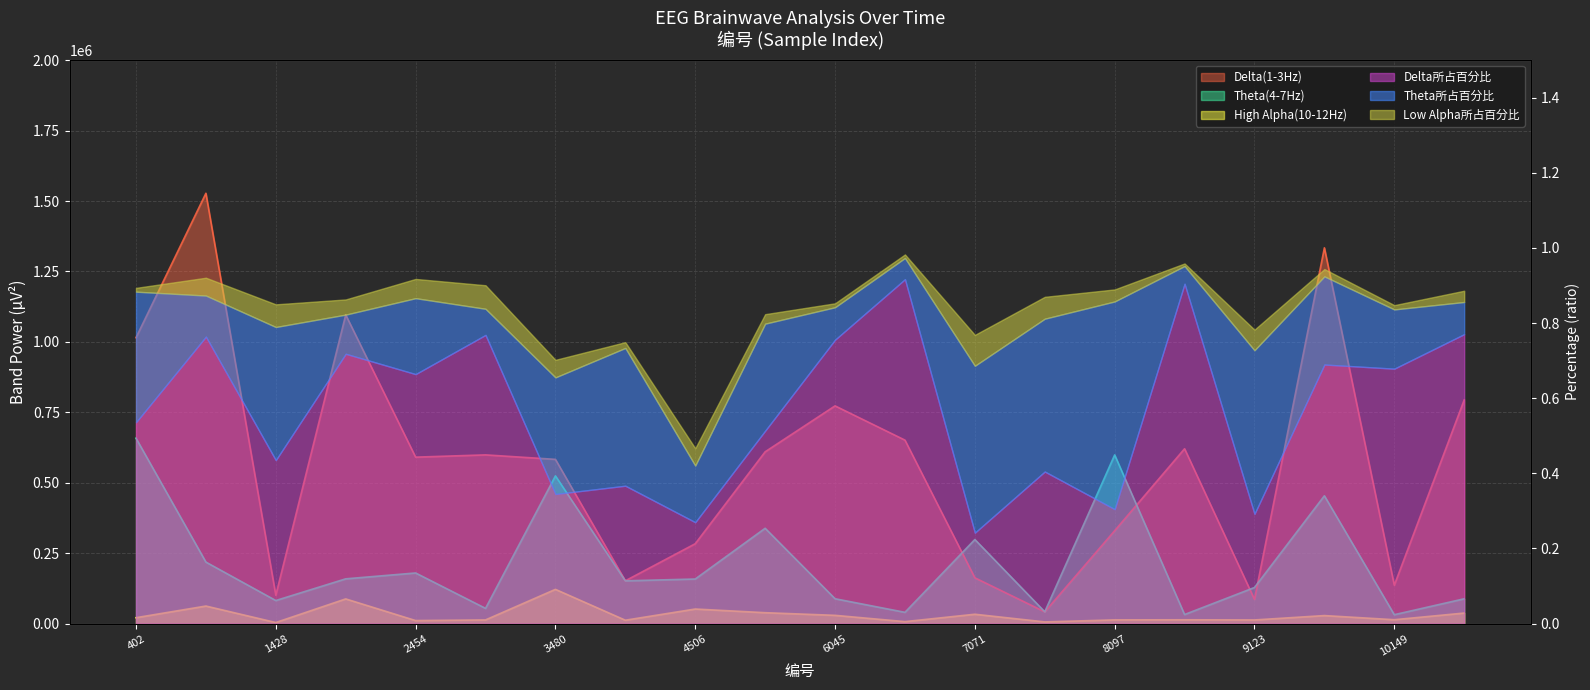

List the series in order of their overall mean, highest first.

Delta(1-3Hz) (line), Theta(4-7Hz) (line), High Alpha(10-12Hz) (line)